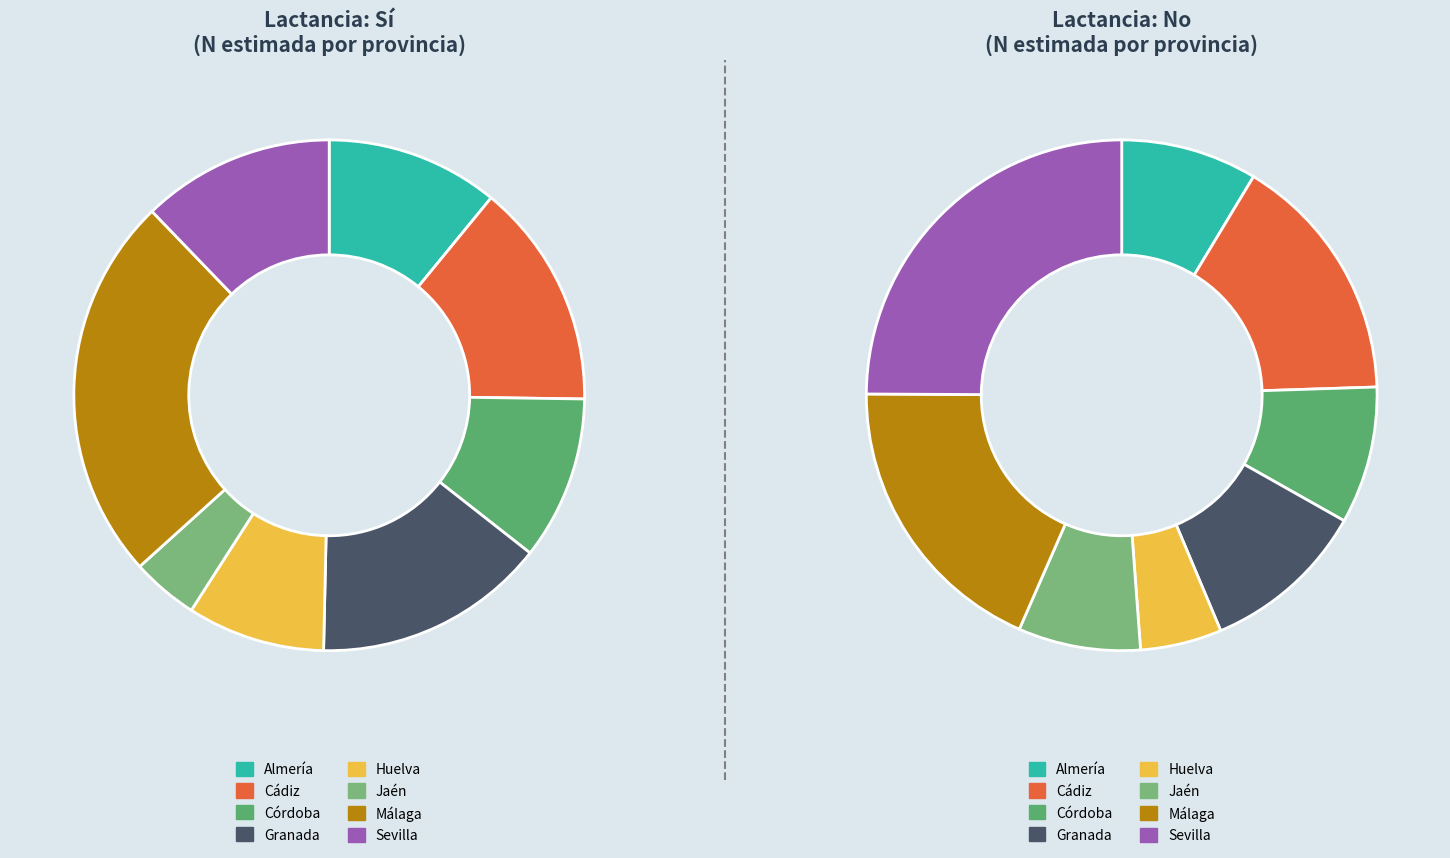

Which category has the smallest portion of the pie?

Jaén